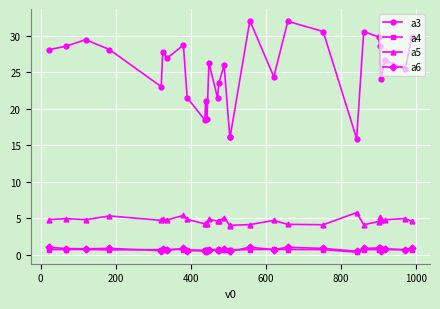

True or false: a3 and a6 cross at least once.

False